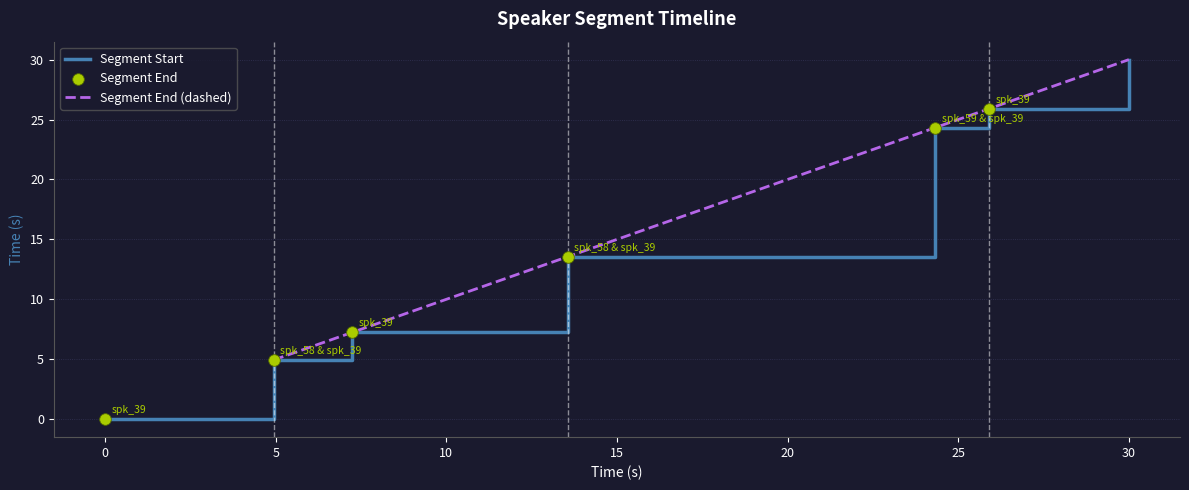

Which series contains the lowest Y value?

Segment Start